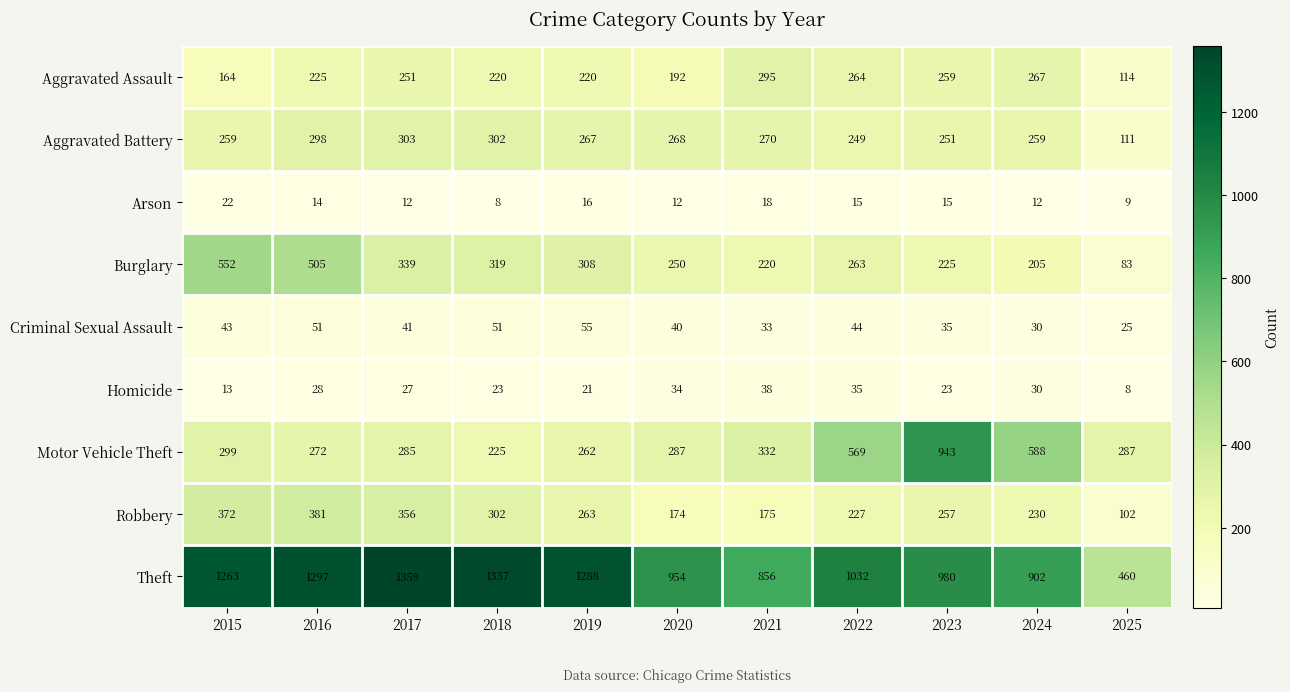

What is the average value of the Aggravated Assault series?

225